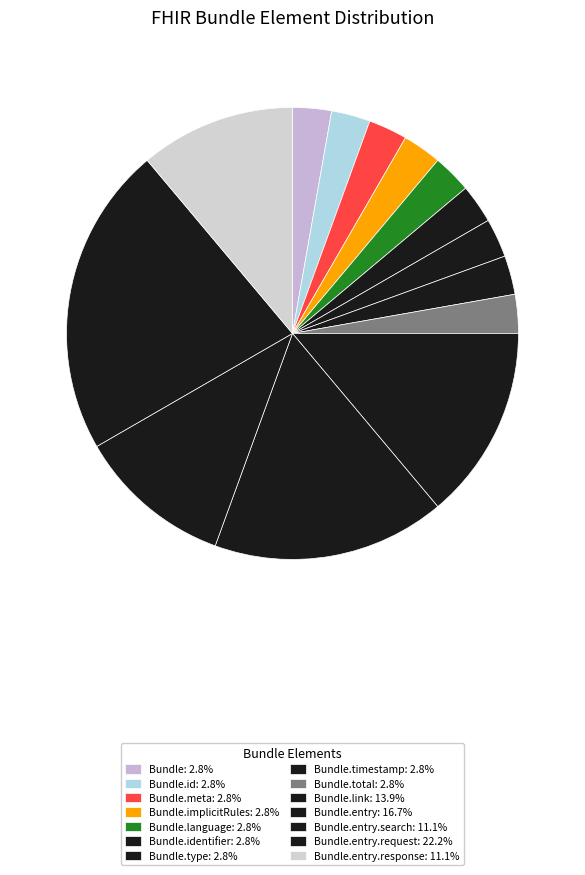

Which slice is the largest?

Bundle.entry.request